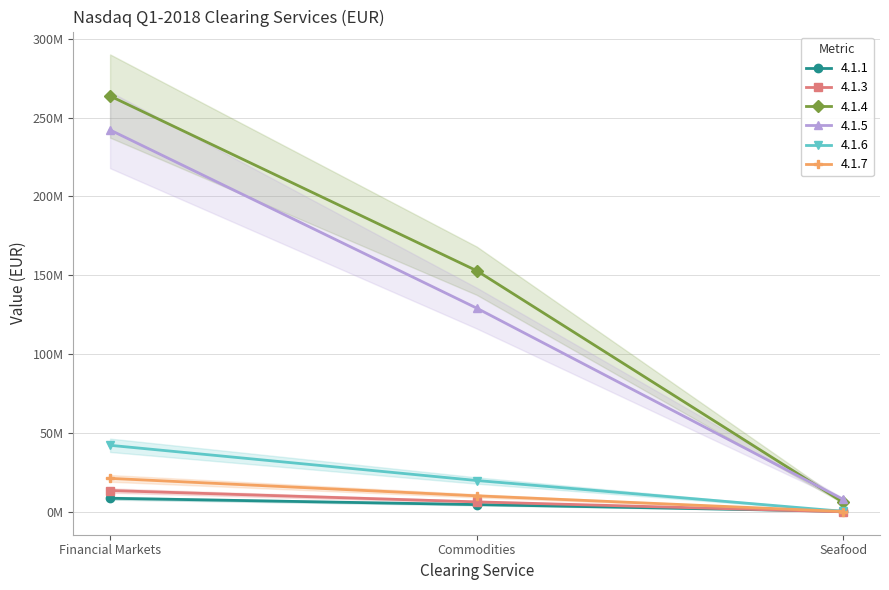

Reading left to right, extract all data points from this chart.

4.1.1: 8751203	4731398	473375
4.1.3: 13646269	6450641	145759
4.1.4: 263659169	152950000	6060762
4.1.5: 242146353	129235901	7988006
4.1.6: 42303434	19996989	451855
4.1.7: 21351299	10289079	353426